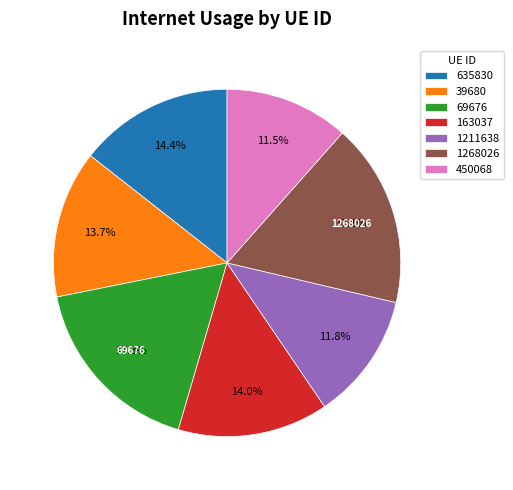

How many slices are in this pie chart?

7